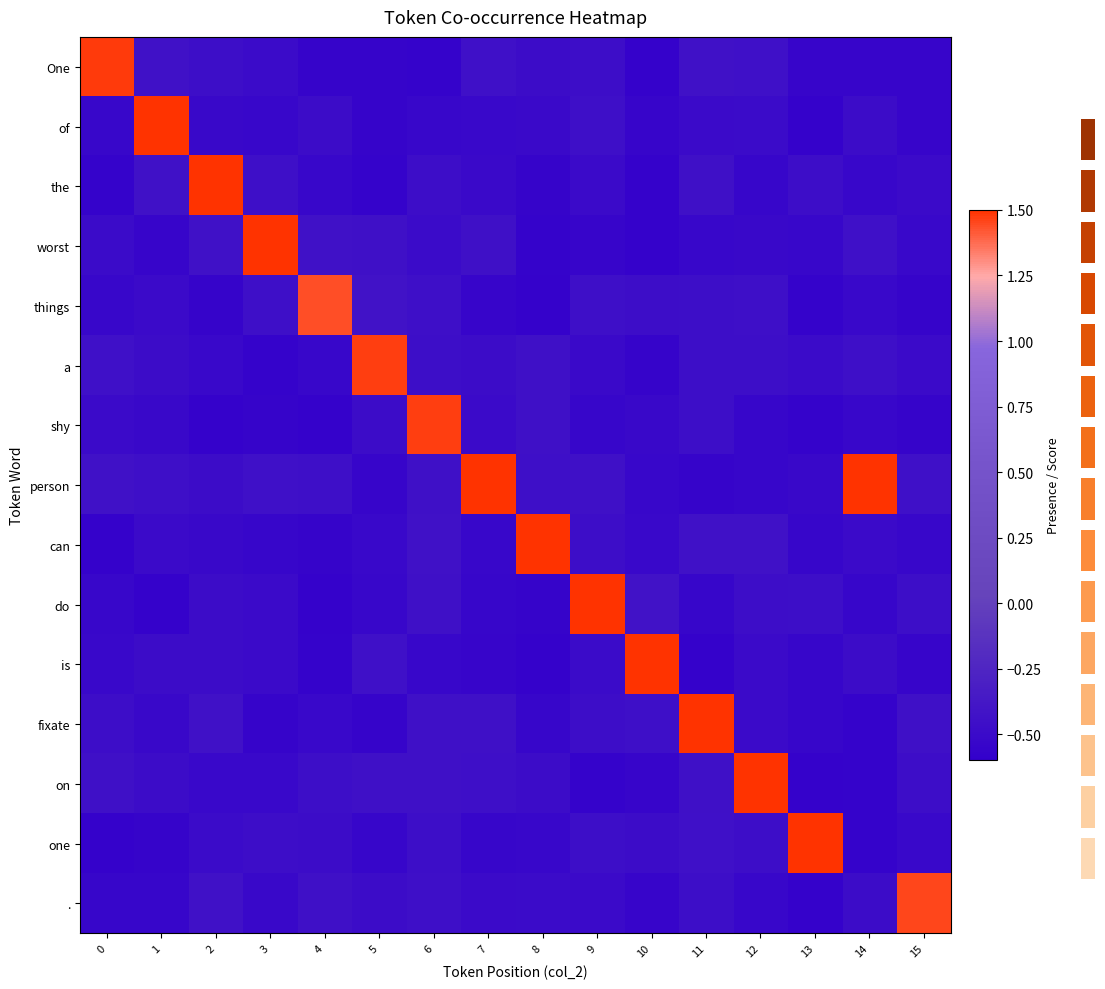

What is the maximum value for a?

1.5